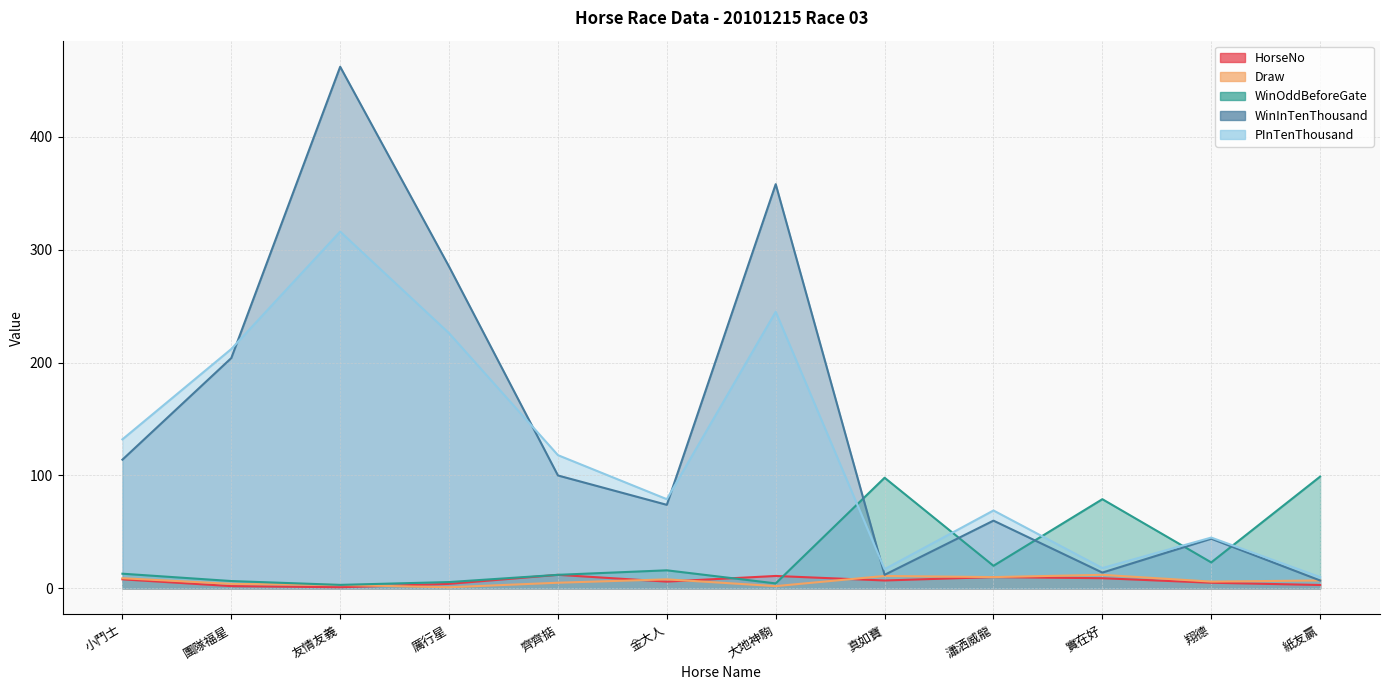

In HorseNo, how many points are higher than both neighbors (excluding endpoints)?

3